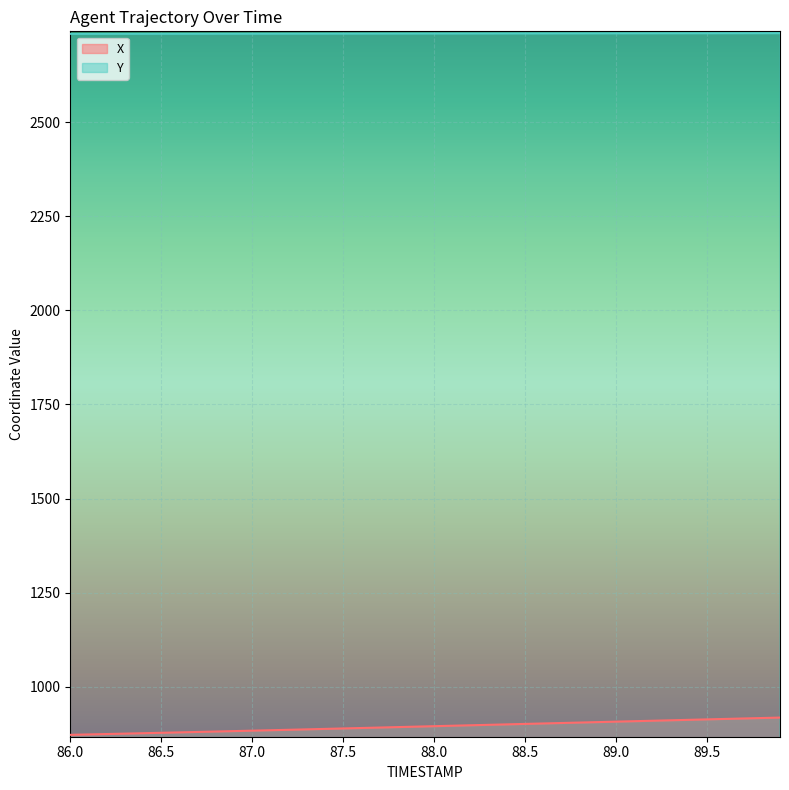

What is the highest value of the Y series?

2736.5